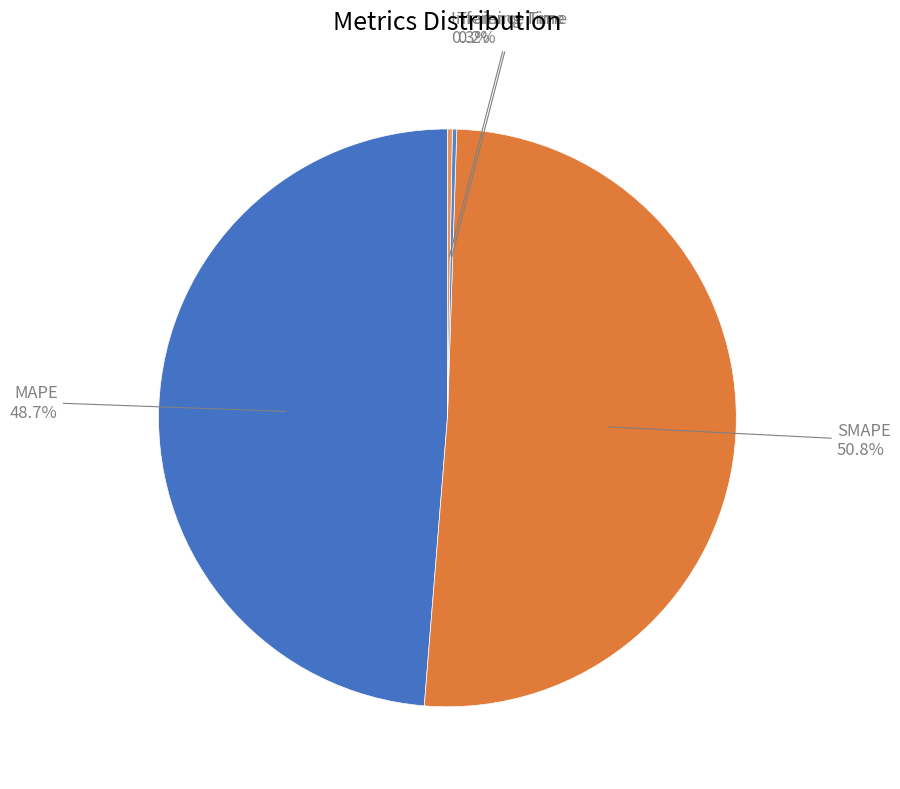

What is the majority slice?

SMAPE